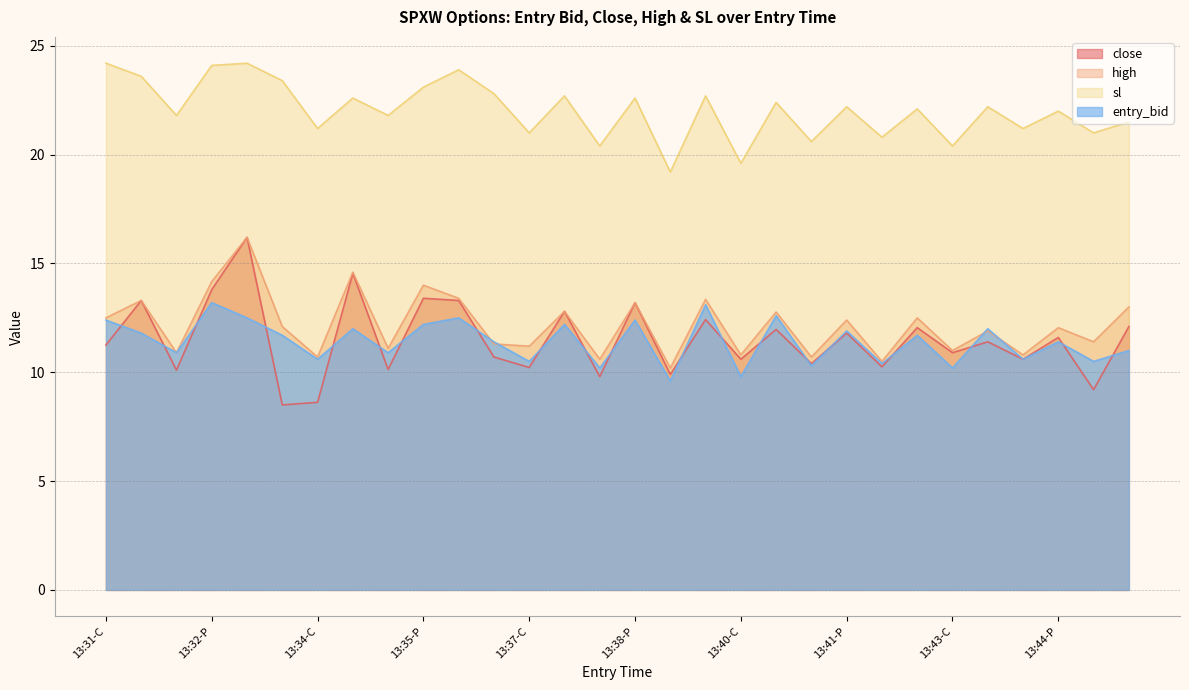

How many interior local peaks does the sl series have?

11